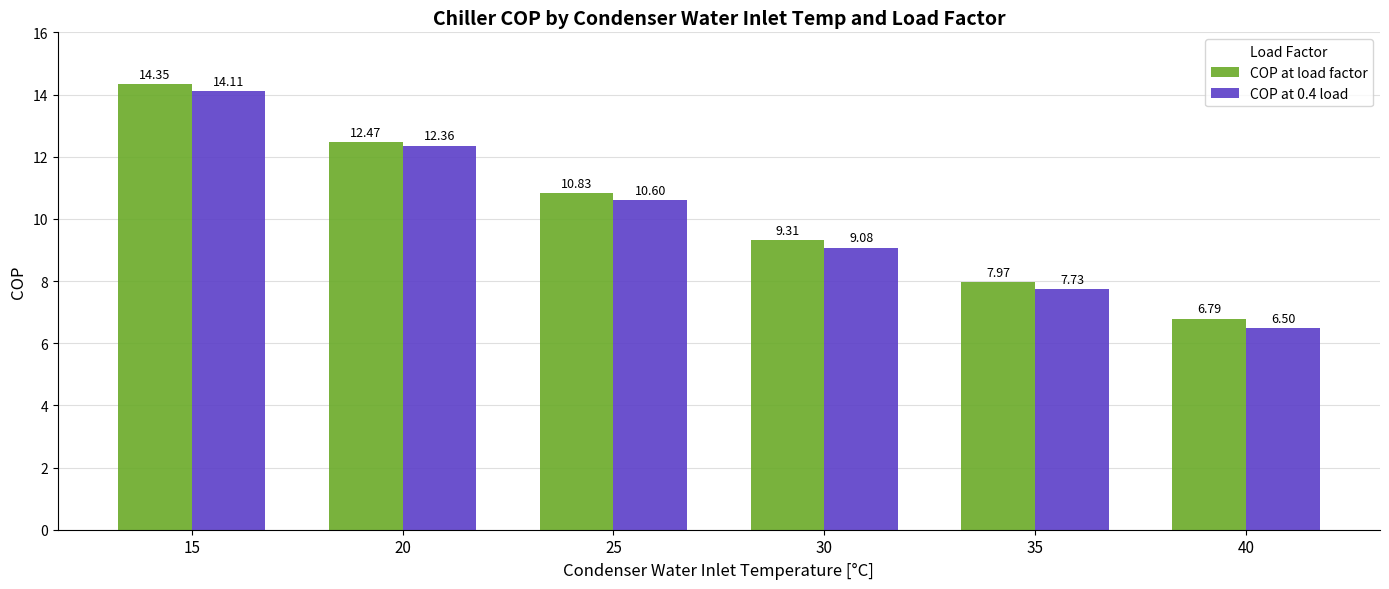

Rank the series by their maximum value, from highest to lowest.

COP at load factor, COP at 0.4 load